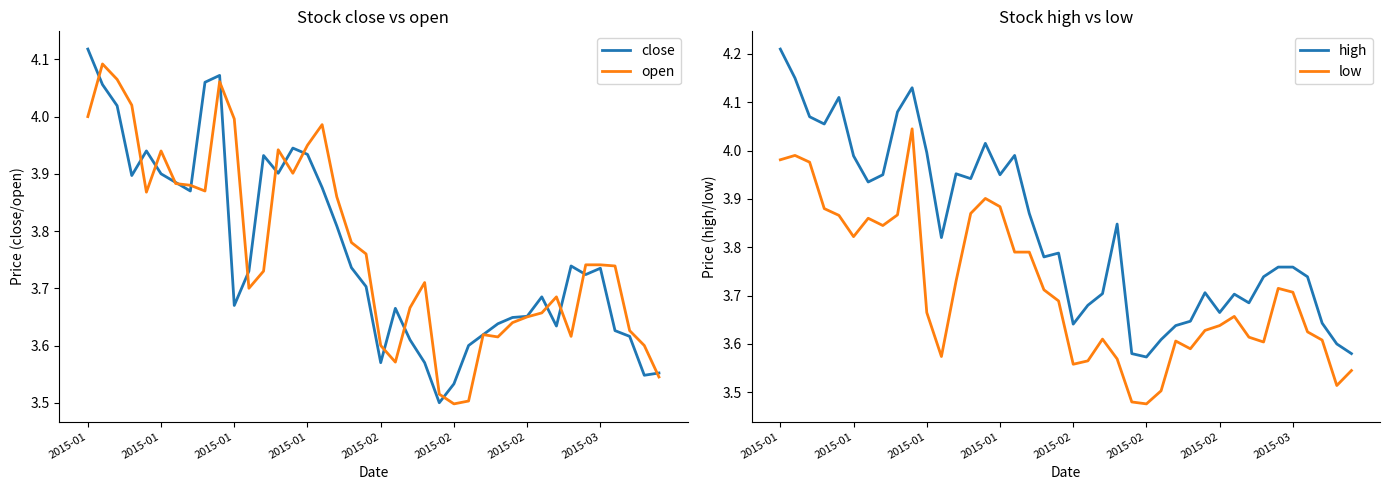

Does the chart display data point markers on the line(s)?

No